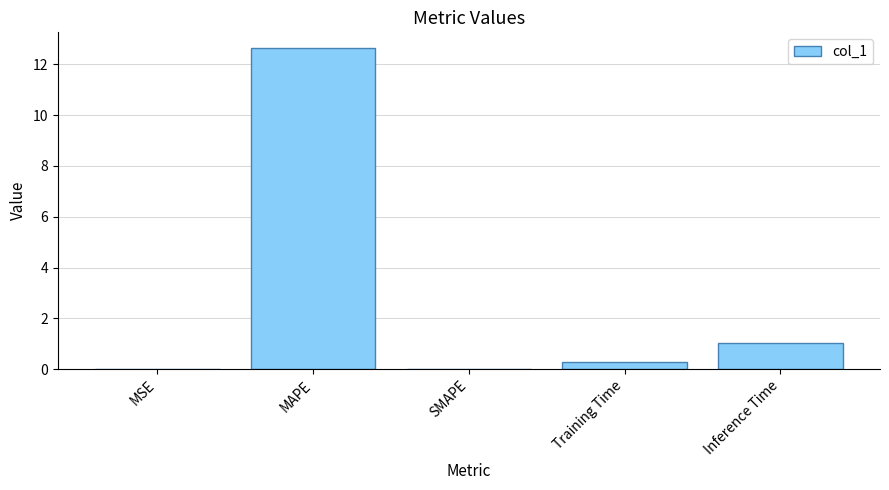

Is it true that the value at Inference Time is 1.8?

False